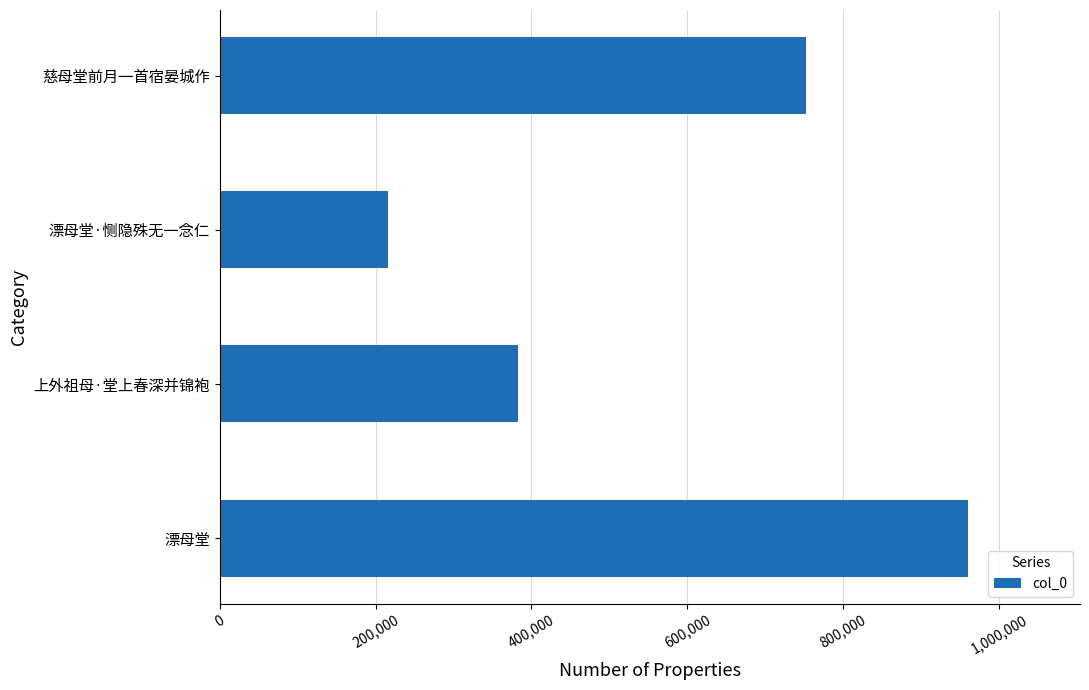

The chart shows a value of 341391 at 慈母堂前月一首宿晏城作. True or false?

False